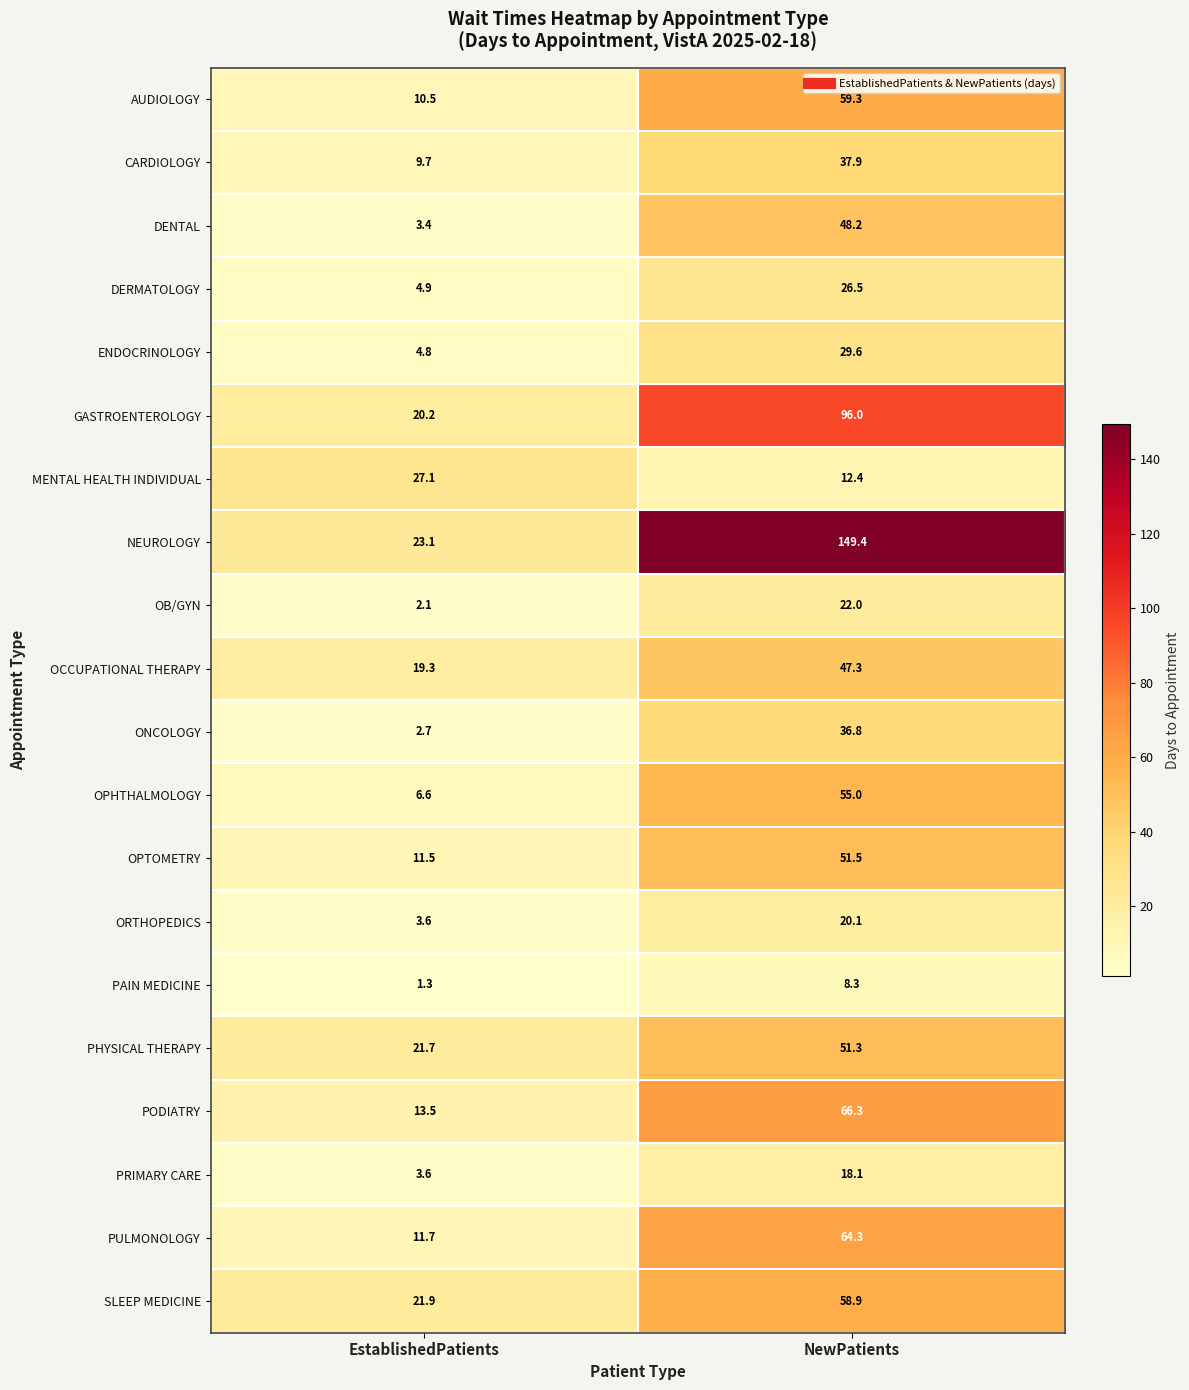

Is it true that NEUROLOGY equals 11.7 at EstablishedPatients?

False